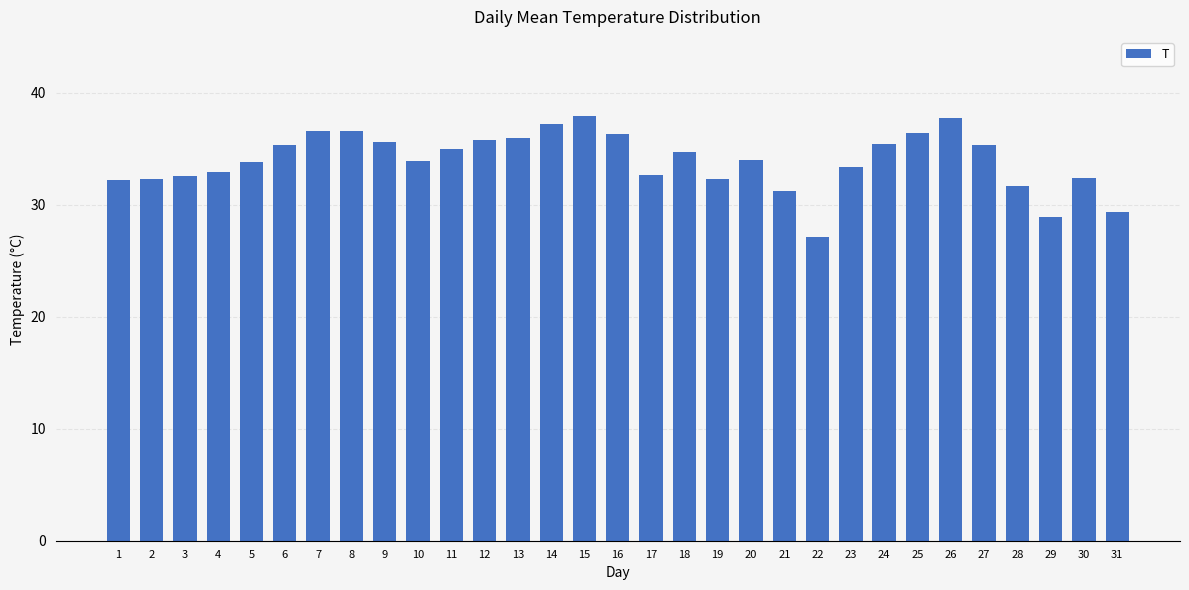

Read the value at 30.

32.4